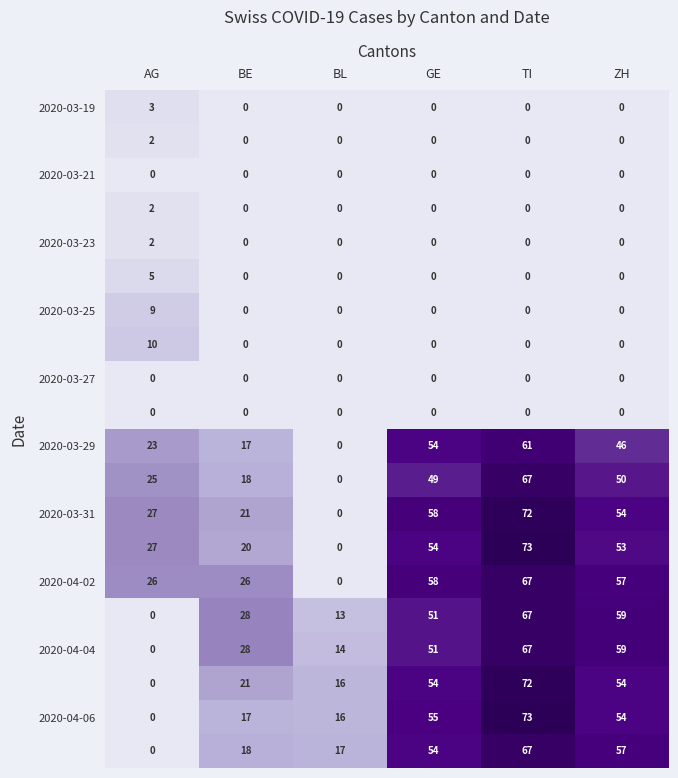

What is the total value across all series at BL?

76